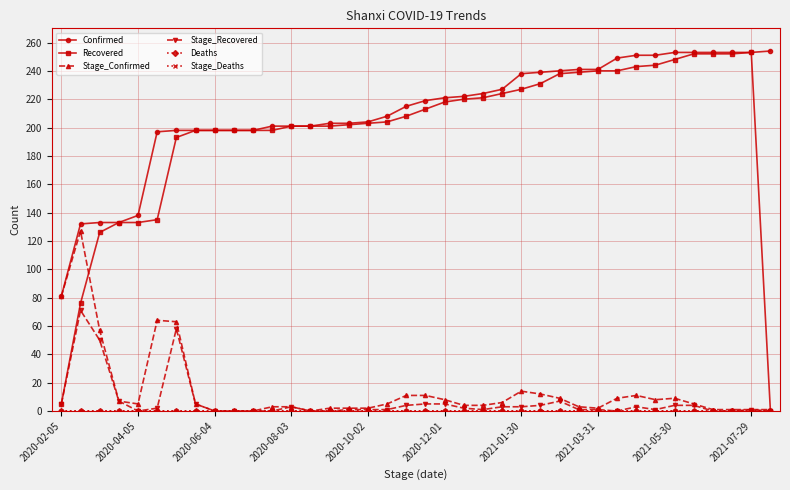

Is this an area chart (filled region under the line)?

No